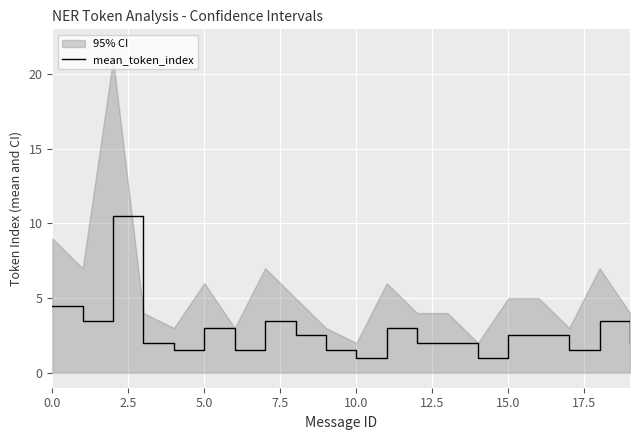

What is the average value?

2.8